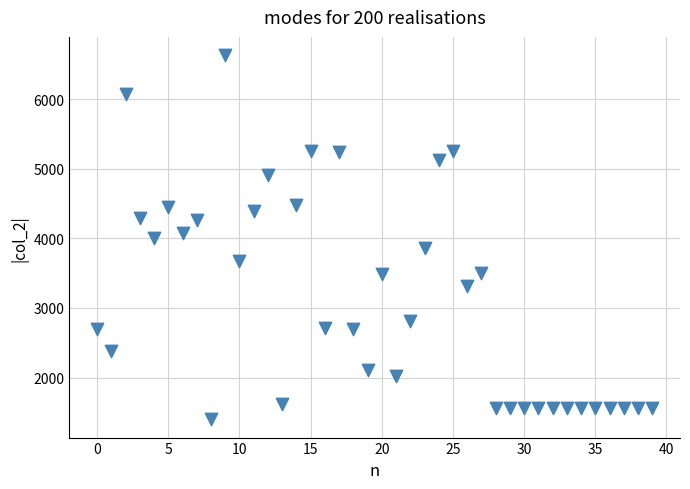

What is the range of Y values (max minus min)?

5232